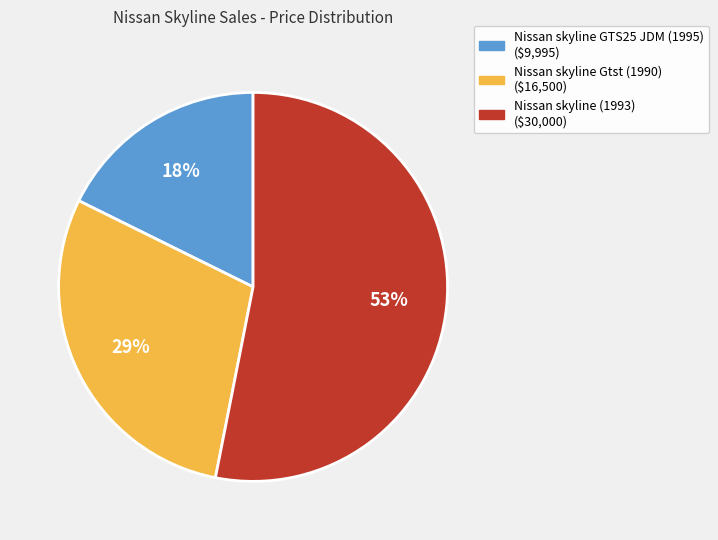

Between Nissan skyline GTS25 JDM (1995) and Nissan skyline Gtst (1990), which is larger?

Nissan skyline Gtst (1990)